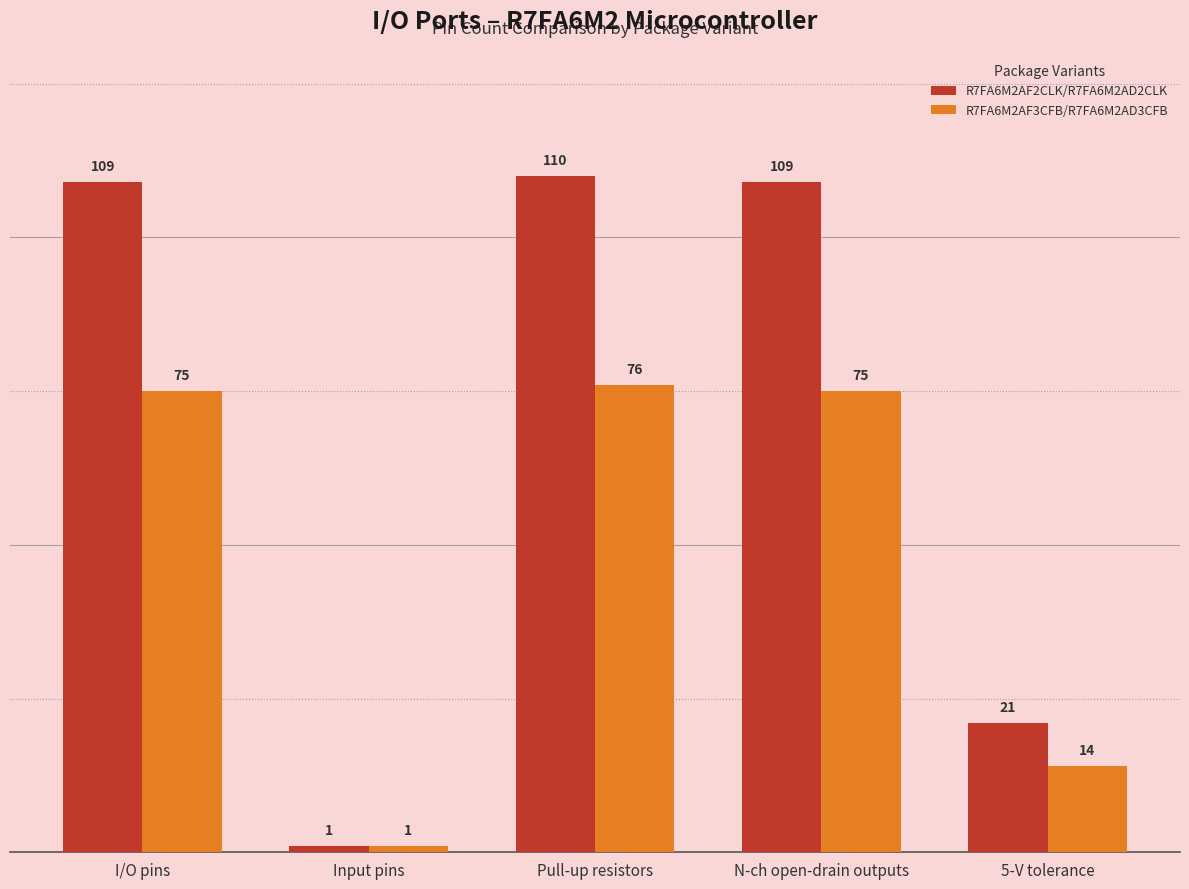

Count the number of categories in the chart.

5